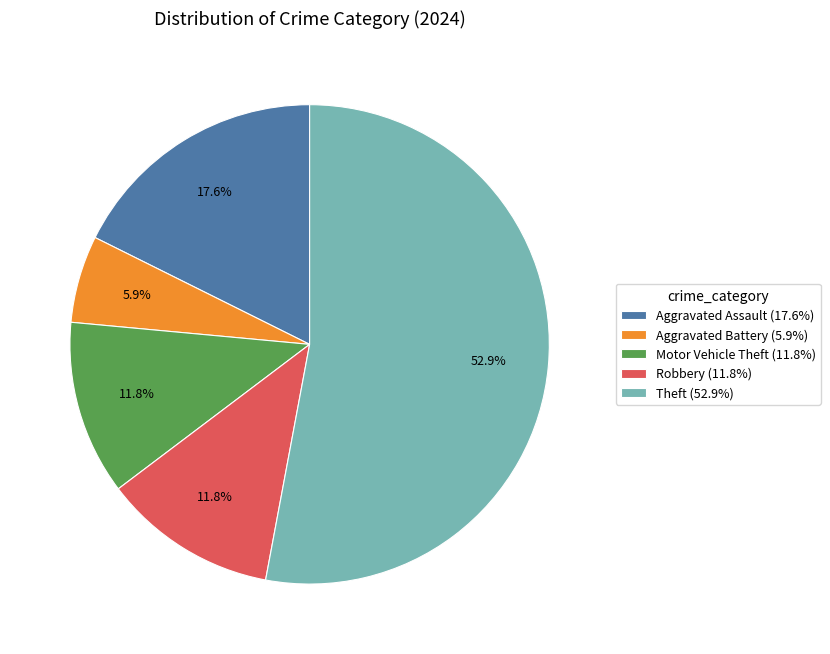

Is Theft the majority of the pie?

Yes